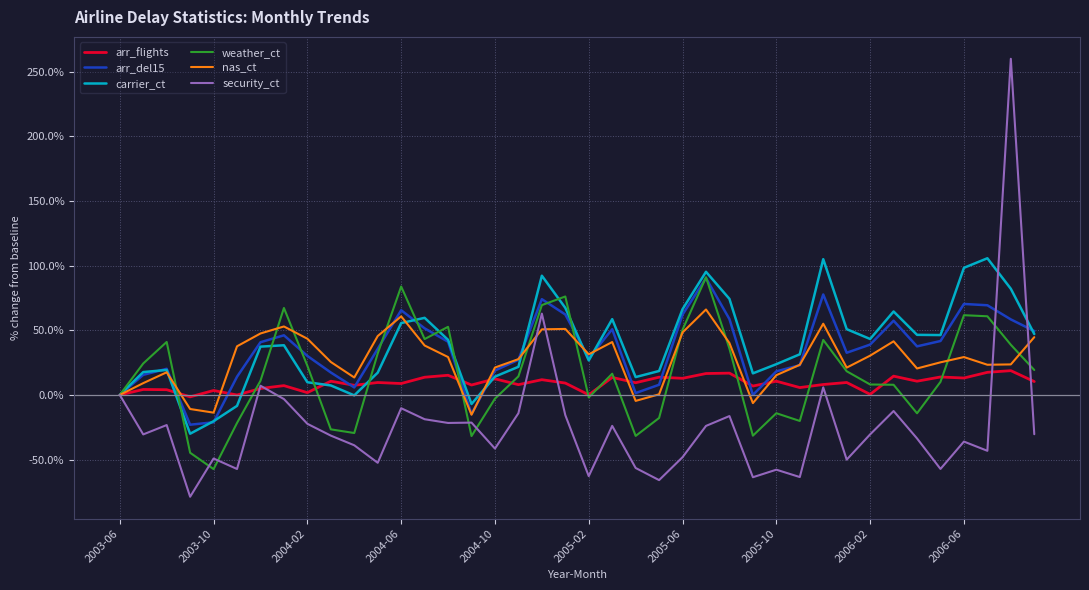

What is the greatest value displayed?

260.0